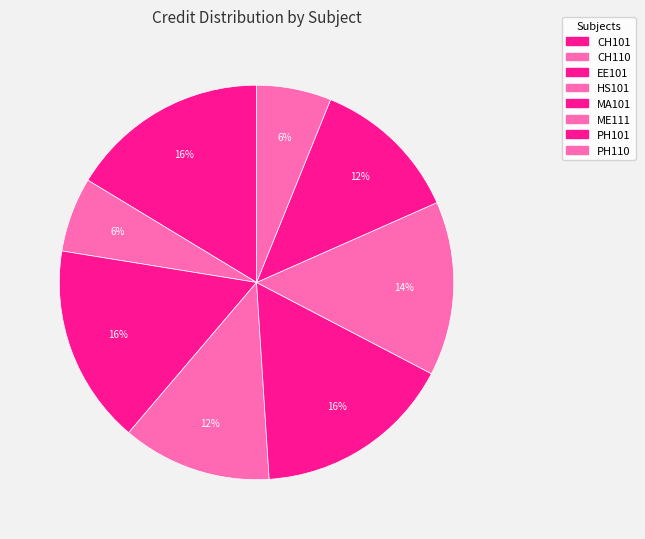

What is the change in value from CH110 to PH101?

+3